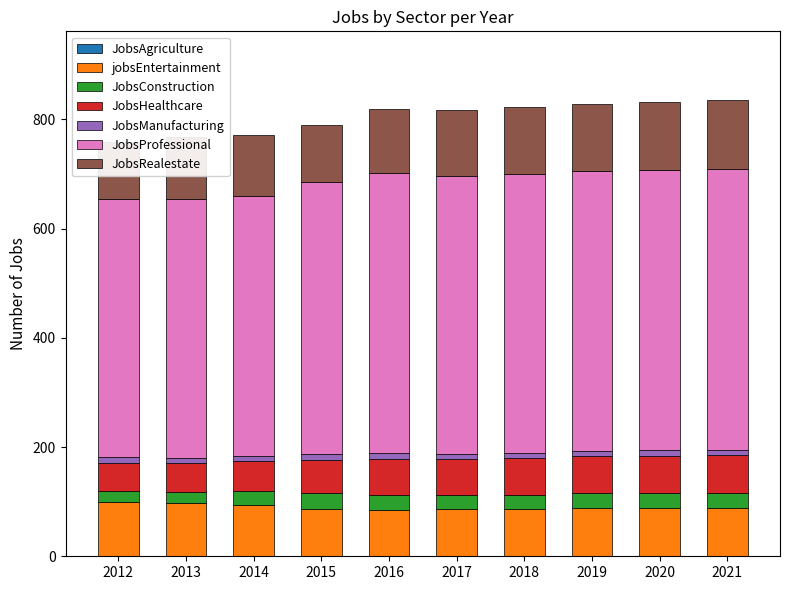

What is the difference between the highest and lowest values at 2013?

464